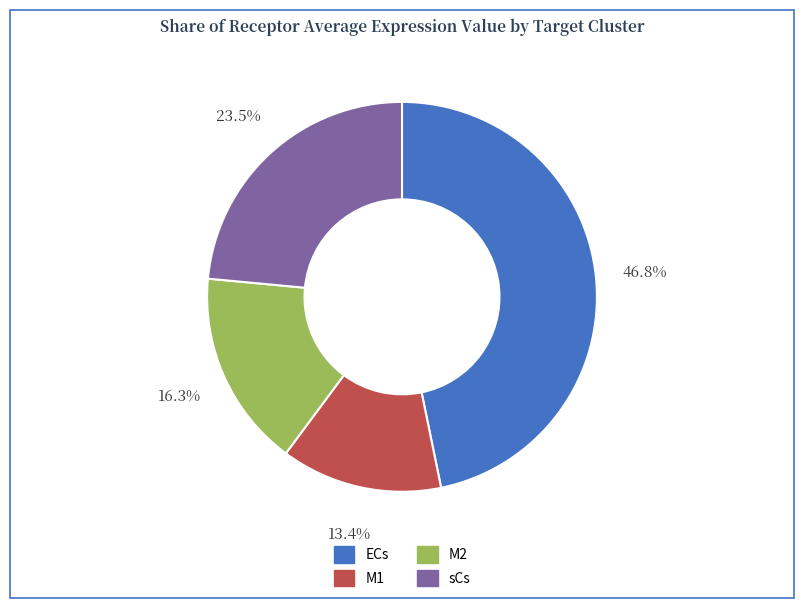

Do sCs and M2 together represent more than half of the pie?

No